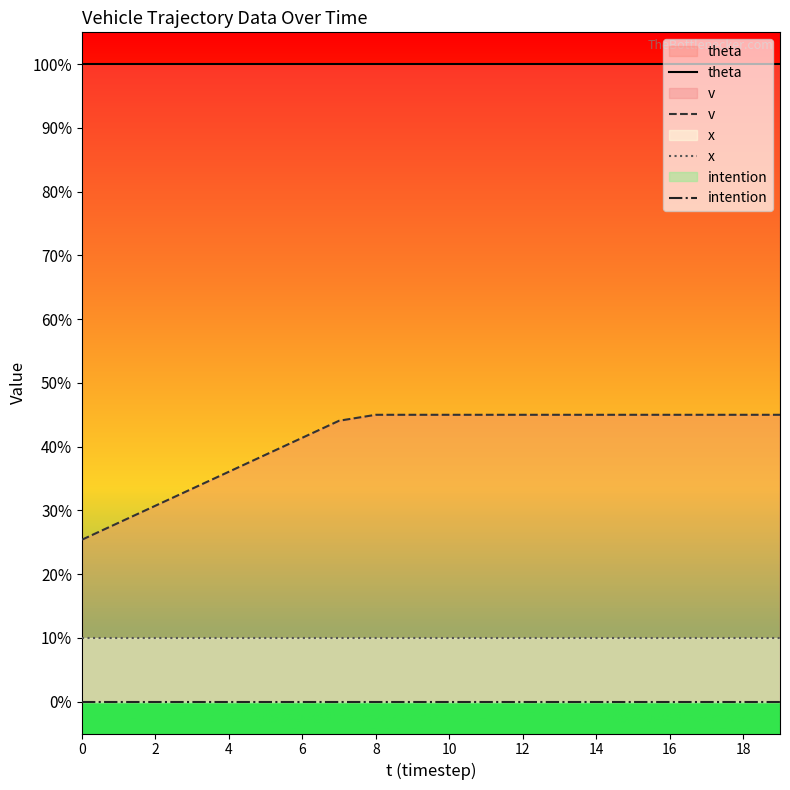

True or false: x and intention cross at least once.

False